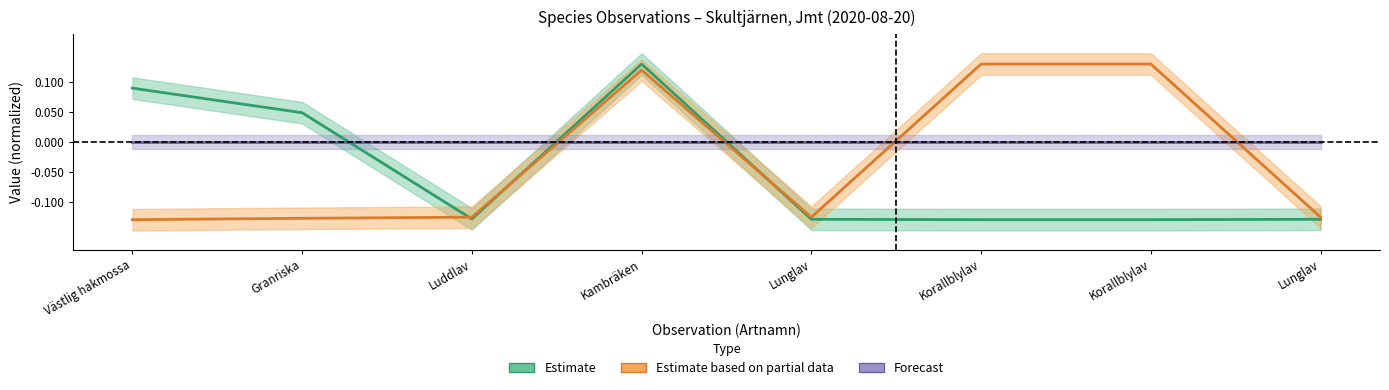

Reading right to left, list all the values displayed in this chart.

Estimate: -0.1	-0.1	-0.1	-0.1	0.1	-0.1	0.0	0.1
Estimate based on partial data: -0.1	0.1	0.1	-0.1	0.1	-0.1	-0.1	-0.1
Forecast: 0.0	0.0	0.0	0.0	0.0	0.0	0.0	0.0